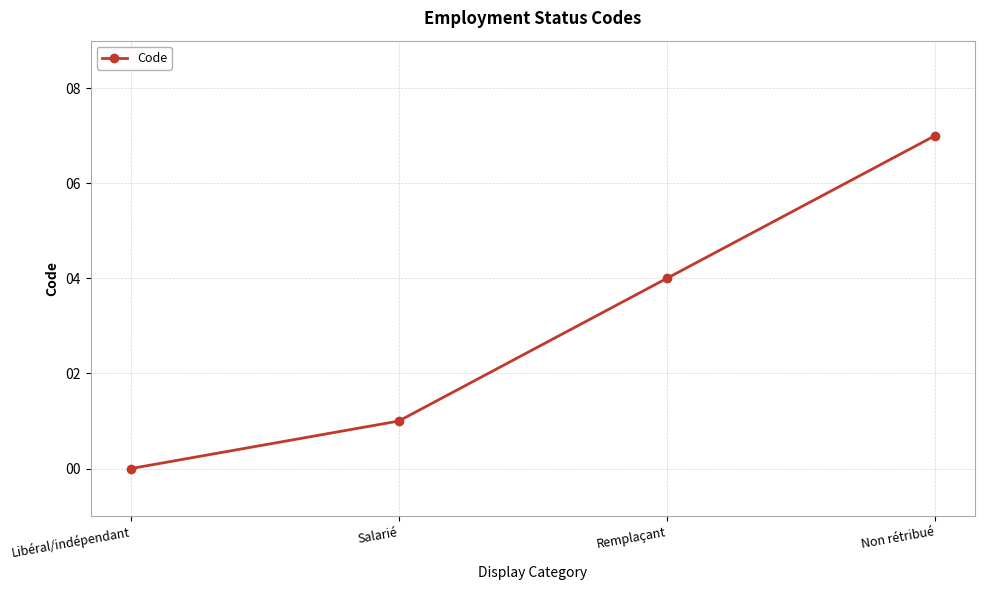

How many lines are shown in the chart?

1